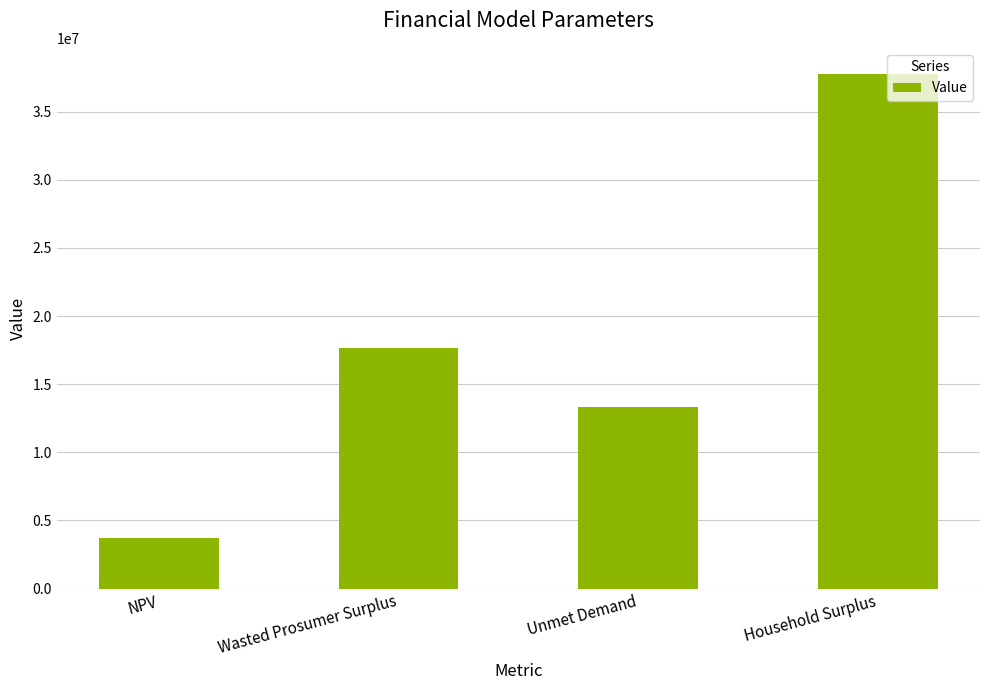

The value at Household Surplus is 25472221.4. True or false?

False